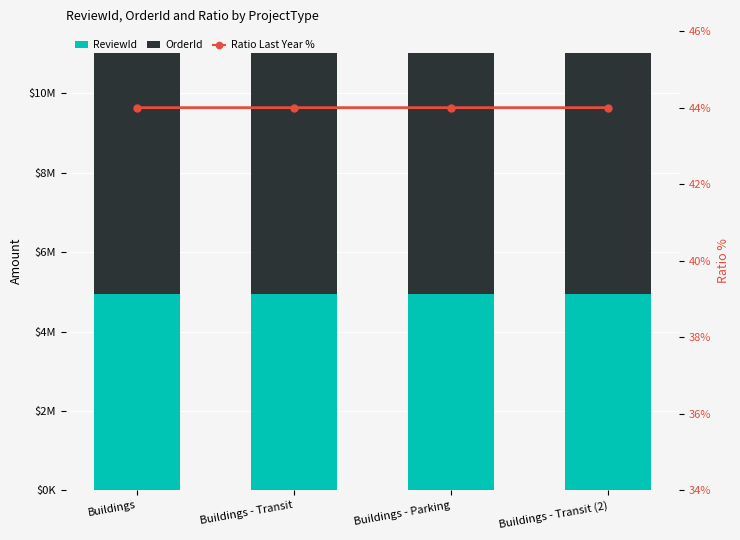

What is the label of the 1st bar from the left?

Buildings